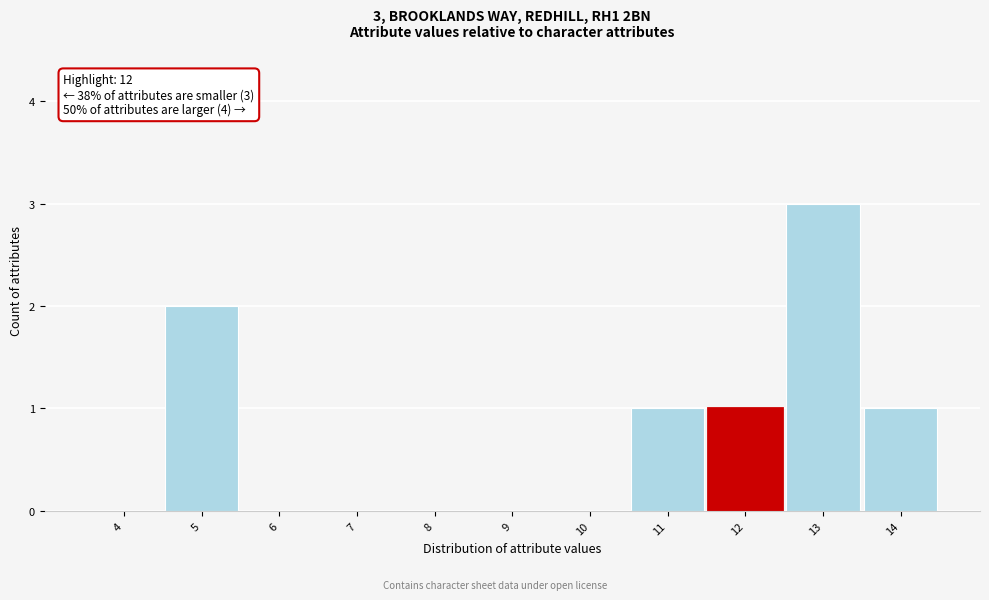

Reading left to right, what are all the values shown in this chart?

4=0	5=2	6=0	7=0	8=0	9=0	10=0	11=1	12=1	13=3	14=1